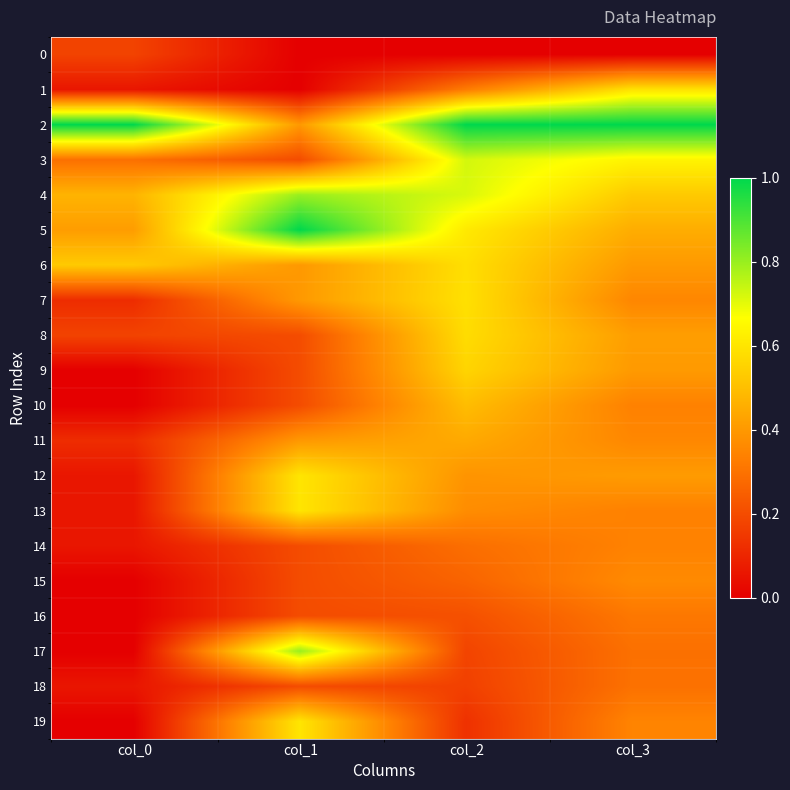

At which category is the sum across all series the highest?

col_2